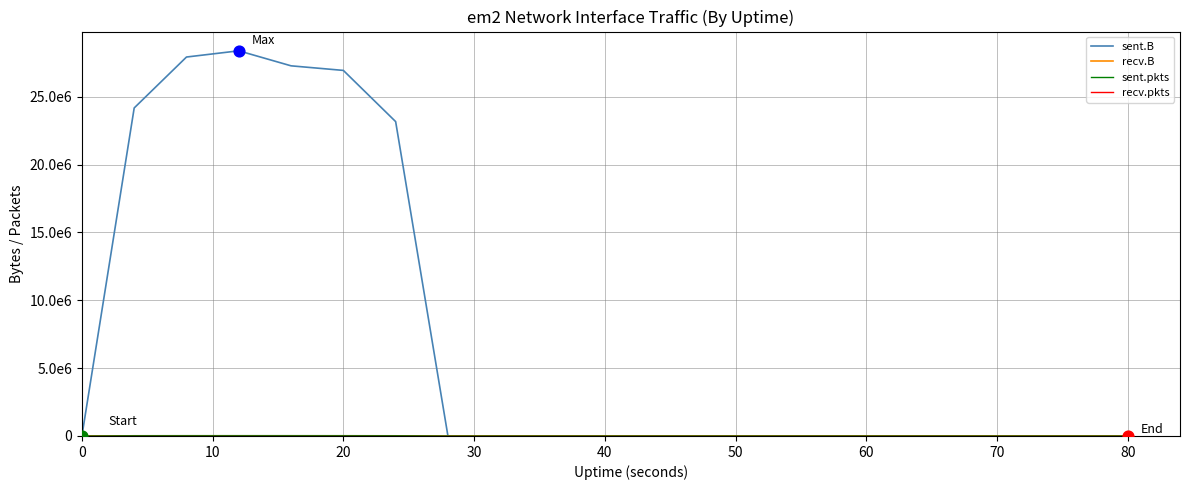

Is this an area chart (filled region under the line)?

No